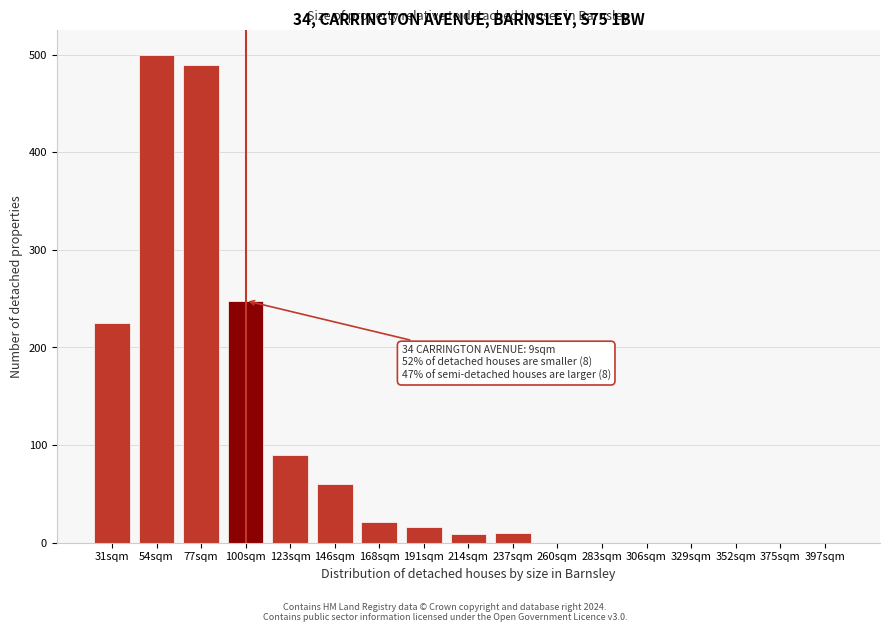

Between 283sqm and 100sqm, which is larger?

100sqm